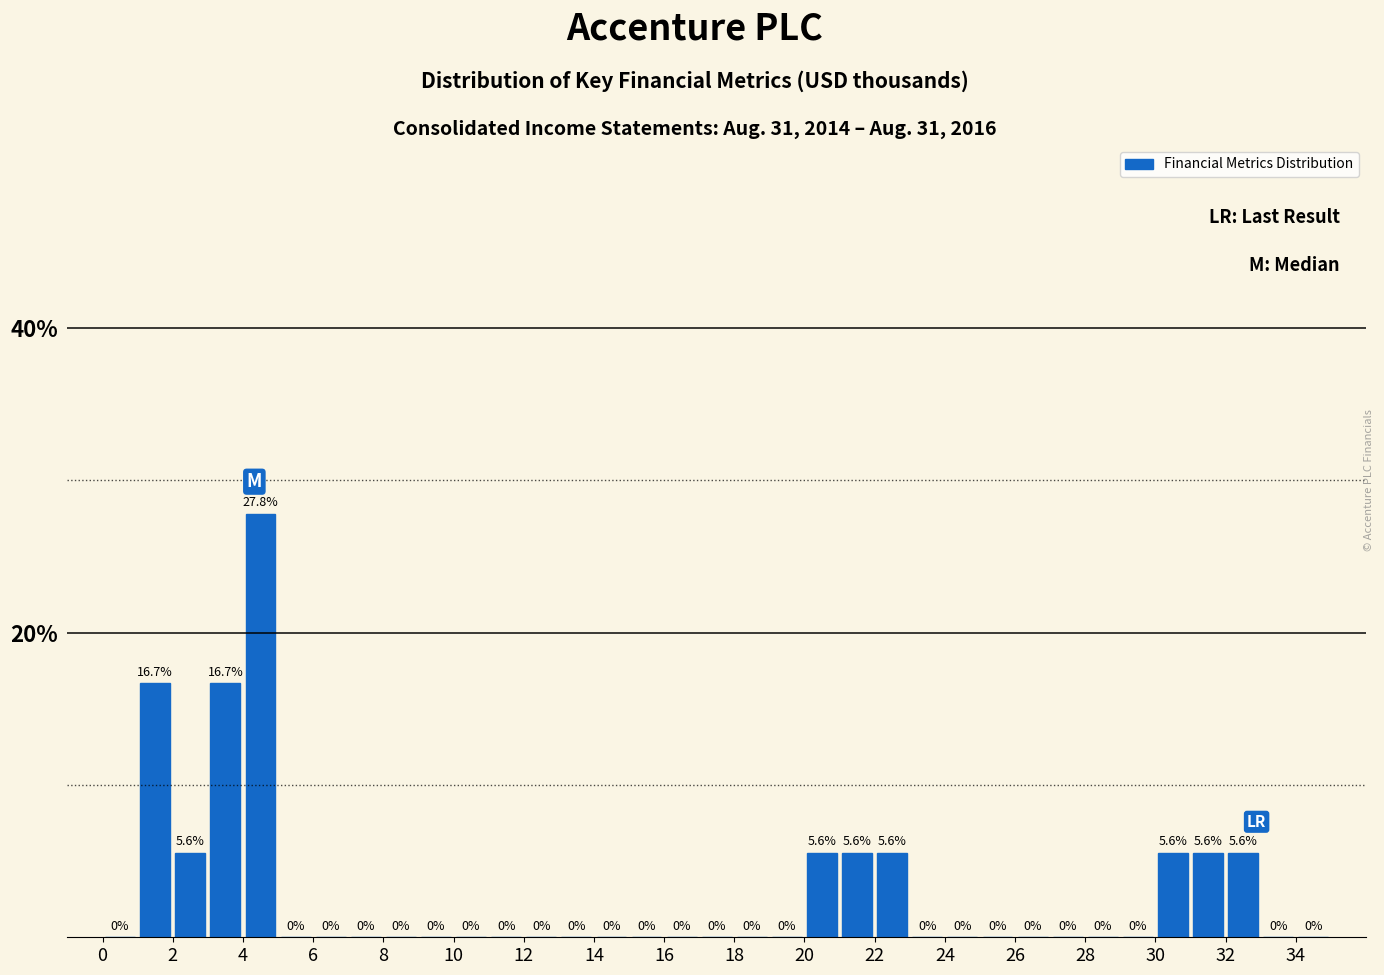

Reading left to right, list every bar in this chart as the range it spans on the x-axis followed by its height.

0 to 1: 0.0
1 to 2: 16.7
2 to 3: 5.6
3 to 4: 16.7
4 to 5: 27.8
5 to 6: 0.0
6 to 7: 0.0
7 to 8: 0.0
8 to 9: 0.0
9 to 10: 0.0
10 to 11: 0.0
11 to 12: 0.0
12 to 13: 0.0
13 to 14: 0.0
14 to 15: 0.0
15 to 16: 0.0
16 to 17: 0.0
17 to 18: 0.0
18 to 19: 0.0
19 to 20: 0.0
20 to 21: 5.6
21 to 22: 5.6
22 to 23: 5.6
23 to 24: 0.0
24 to 25: 0.0
25 to 26: 0.0
26 to 27: 0.0
27 to 28: 0.0
28 to 29: 0.0
29 to 30: 0.0
30 to 31: 5.6
31 to 32: 5.6
32 to 33: 5.6
33 to 34: 0.0
34 to 35: 0.0